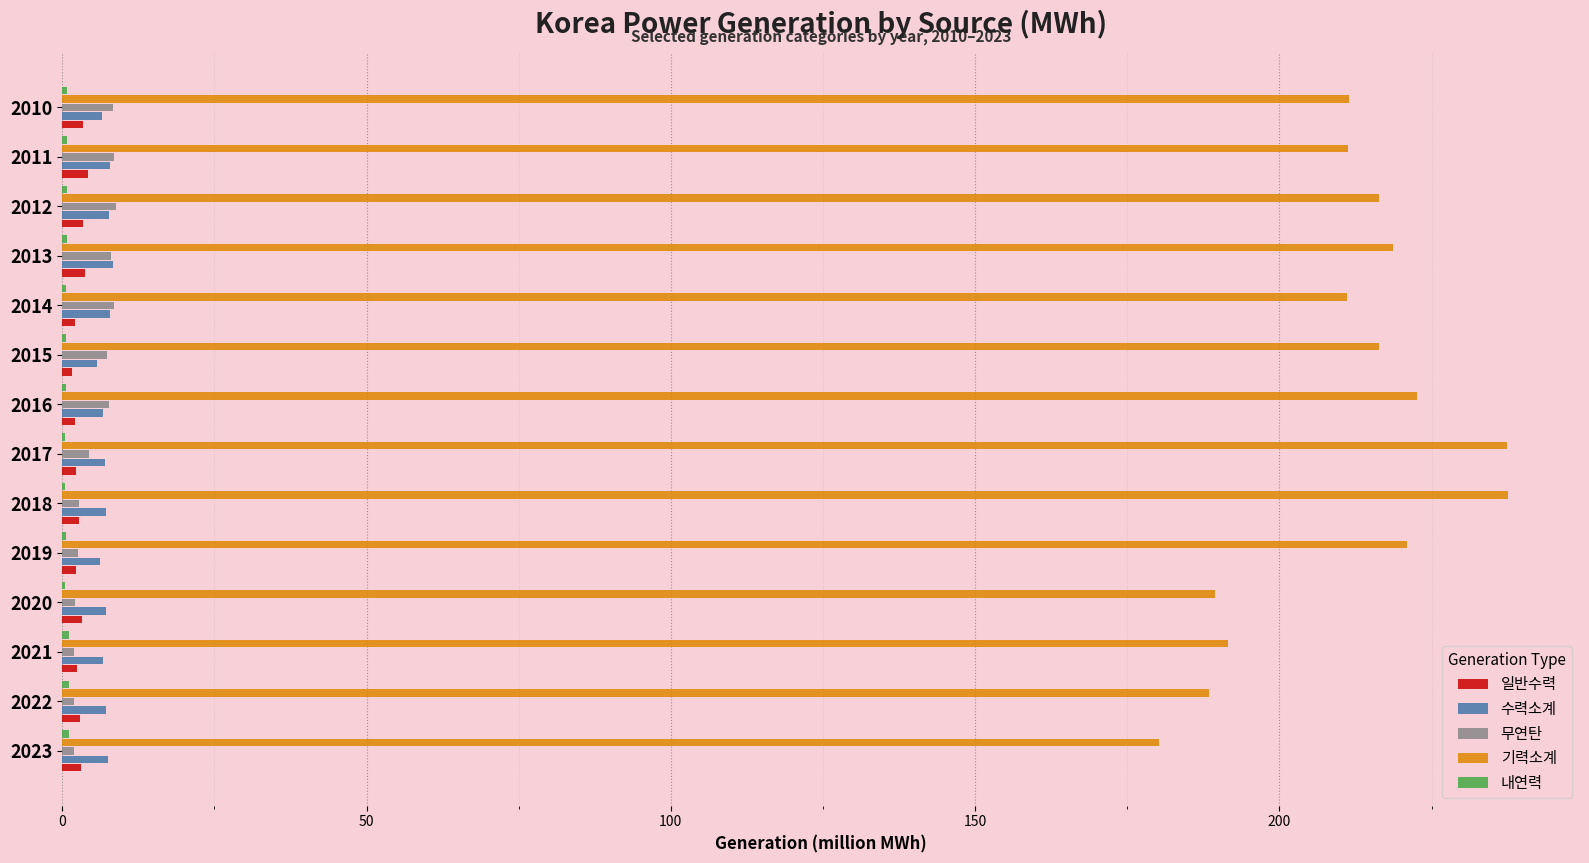

What is the sum of all 일반수력 values?

39.4